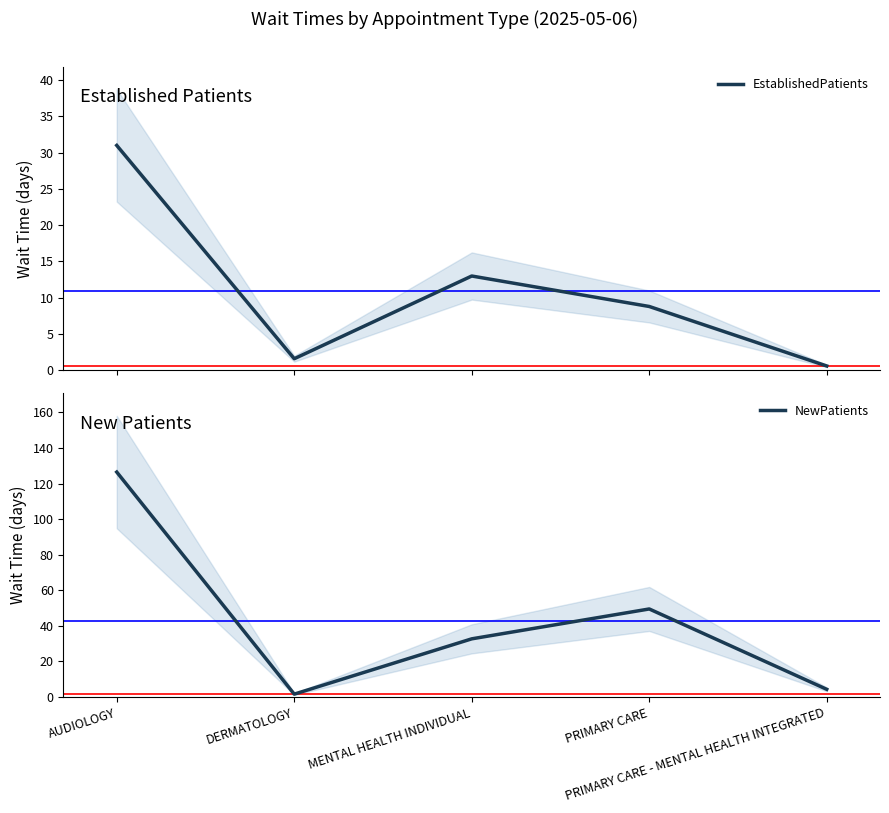

Reading left to right, list all the values displayed in this chart.

EstablishedPatients: 31.0	1.6	13.0	8.8	0.6
NewPatients: 126.5	1.6	32.7	49.5	4.3